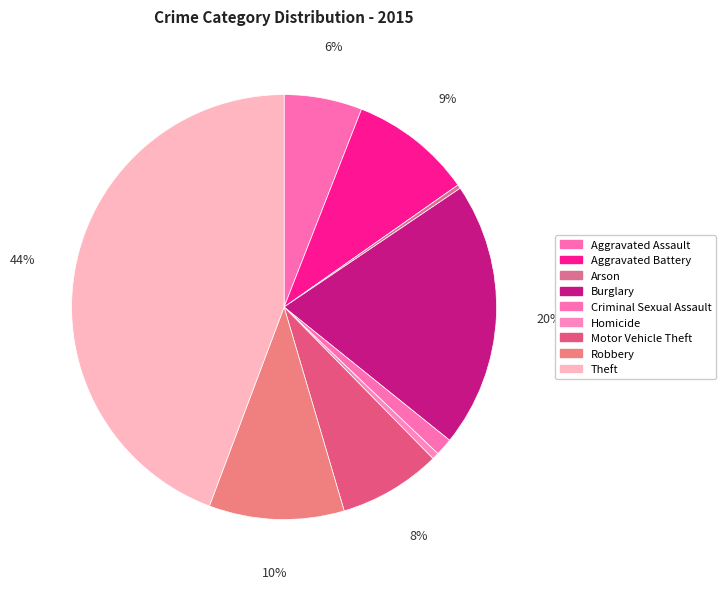

Is it true that Arson is 0% of the pie?

True